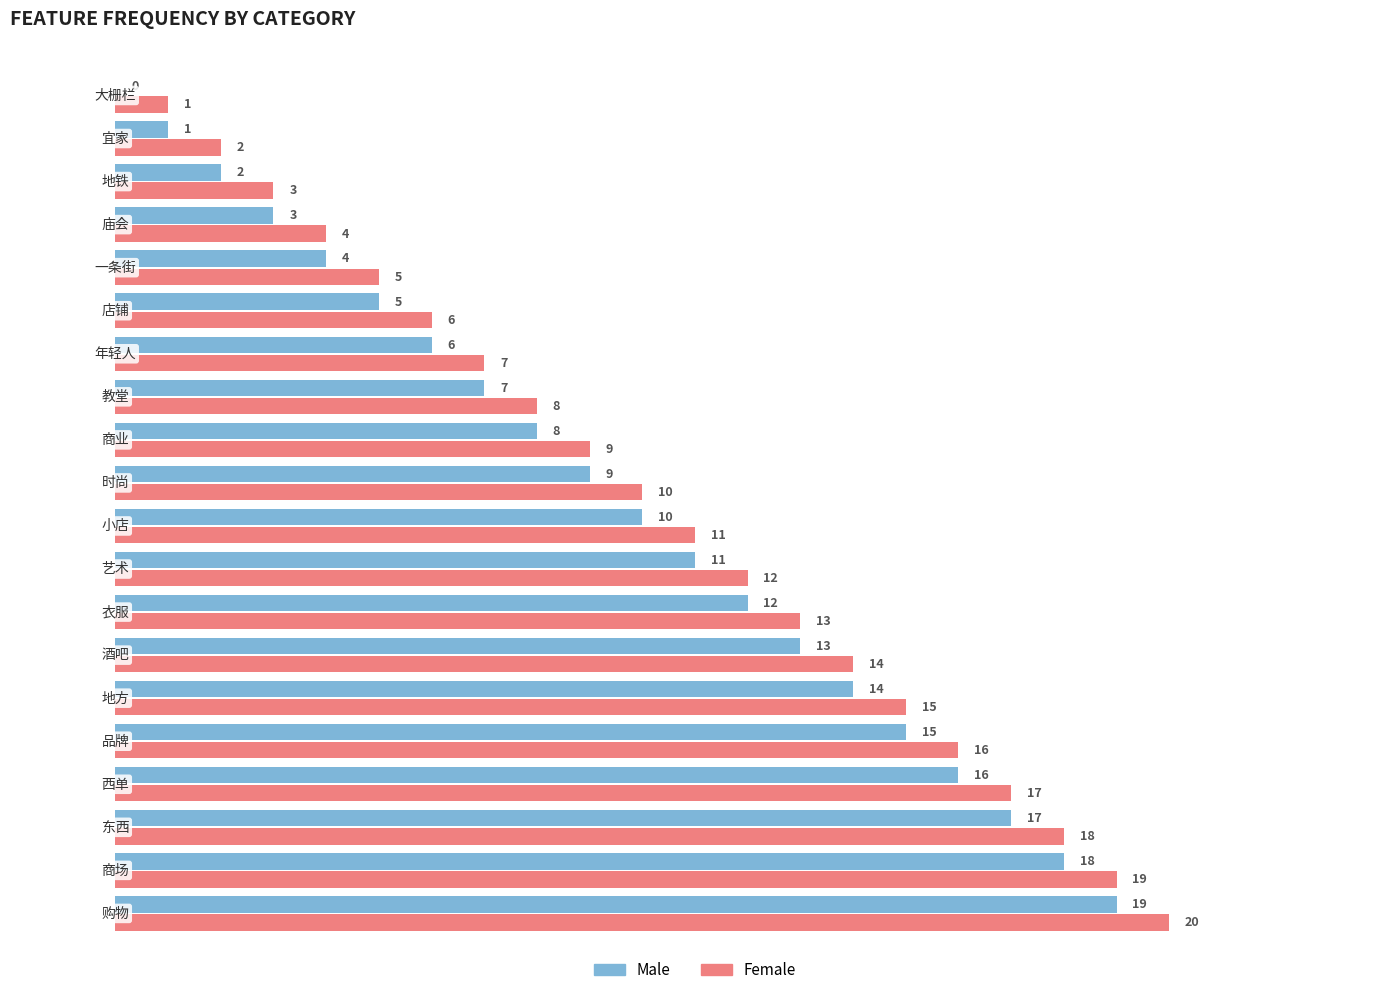

Which series has the largest total across all categories?

Female